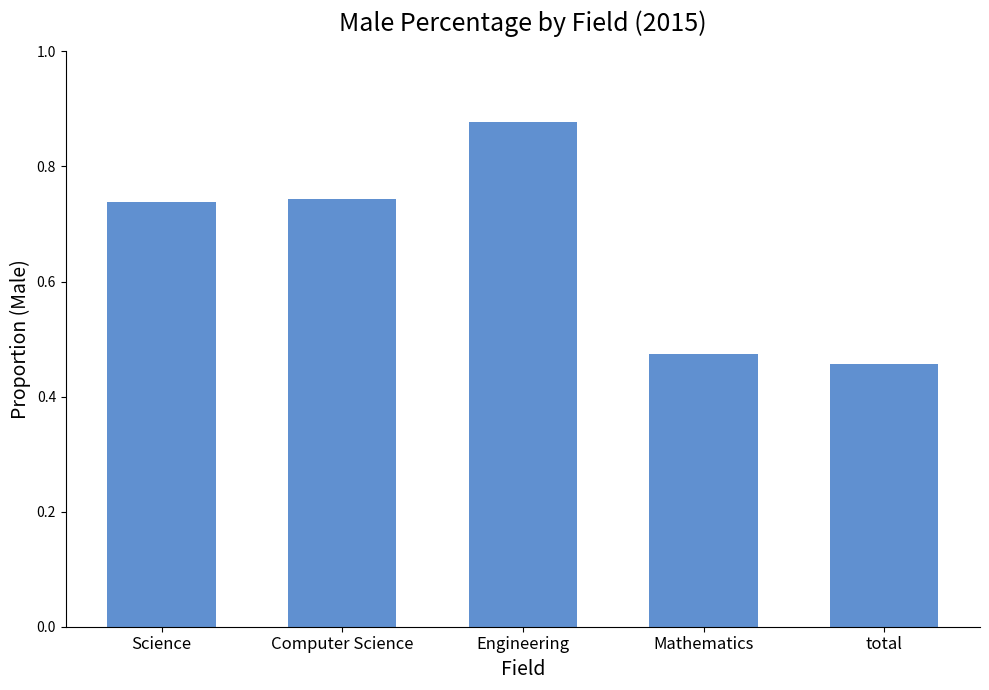

How many values are between 0 and 1?

5